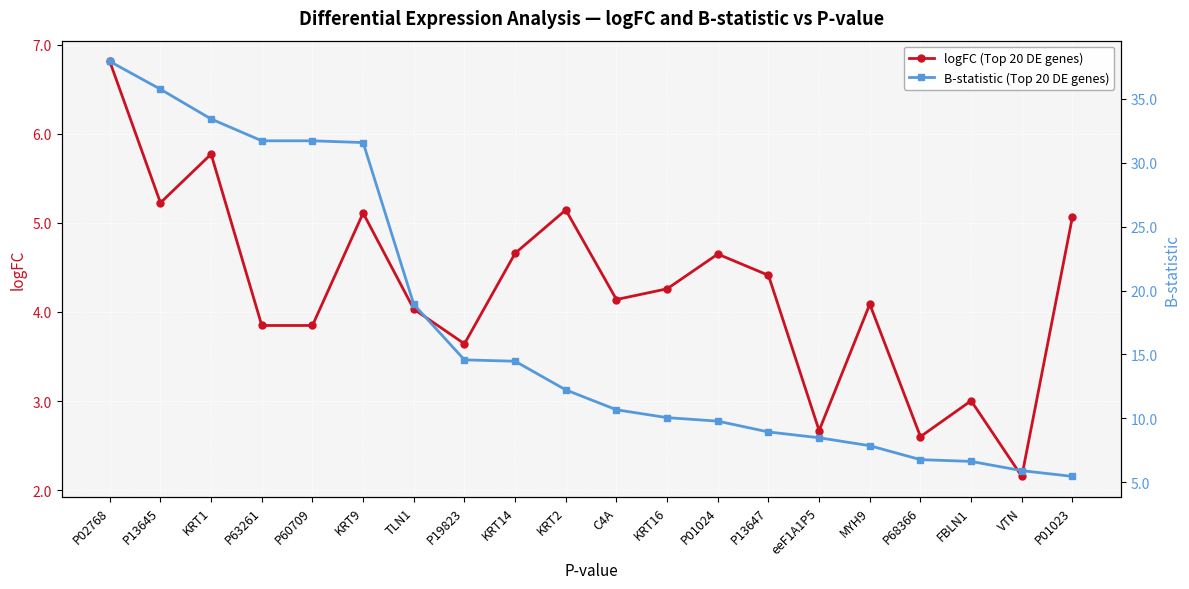

What position from the right is P13645?

19